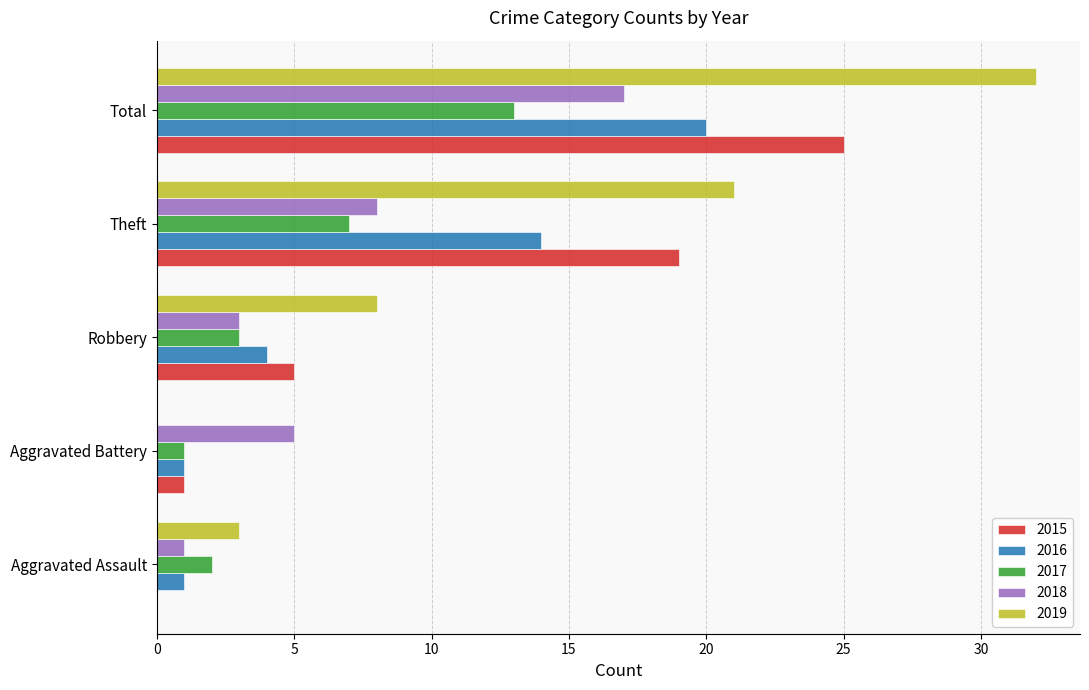

Which category has the highest value in the 2019 series?

Total